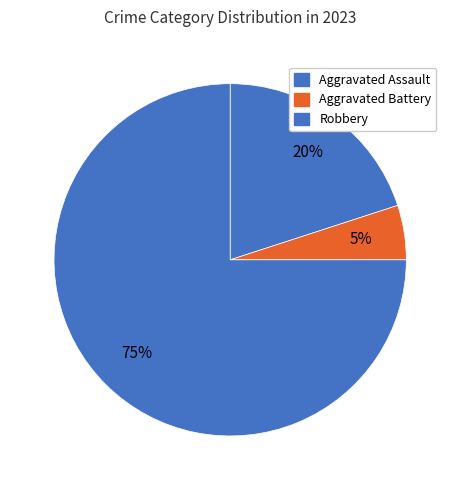

Which has a higher value, Aggravated Battery or Aggravated Assault?

Aggravated Assault